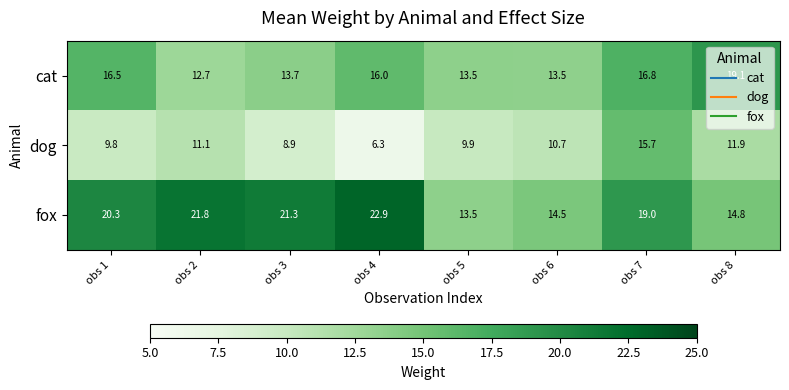

At how many categories does at least one series exceed 11?

8